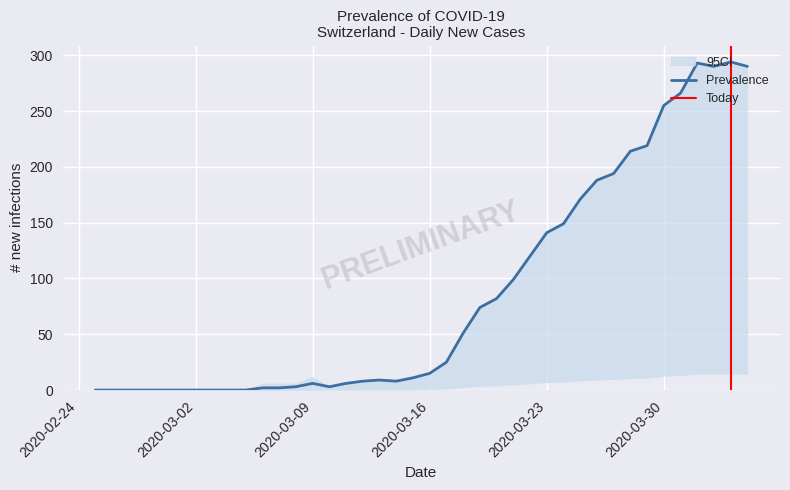

At how many categories does at least one series exceed 227?

6